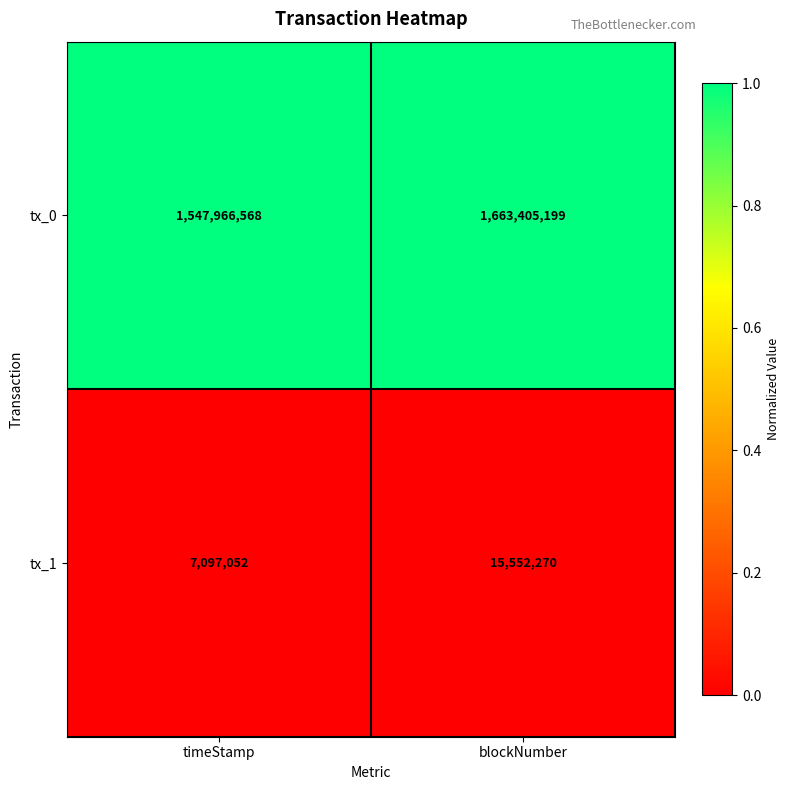

Reading left to right, list all the values displayed in this chart.

tx_0: 1547966568	1663405199
tx_1: 7097052	15552270